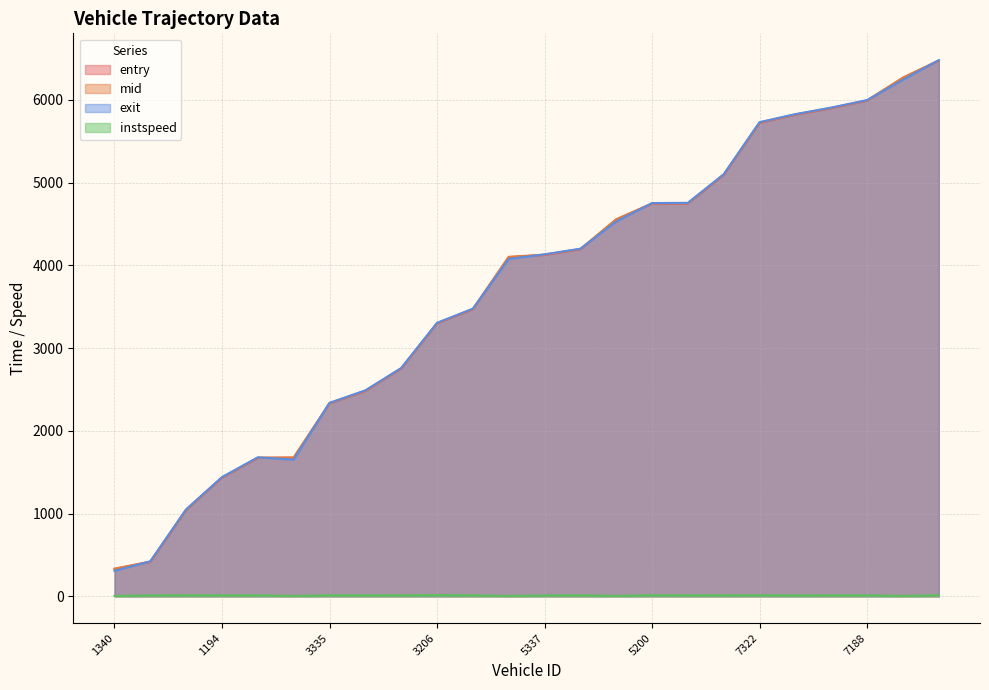

After their last crossing, which series has the higher values: entry or exit?

exit